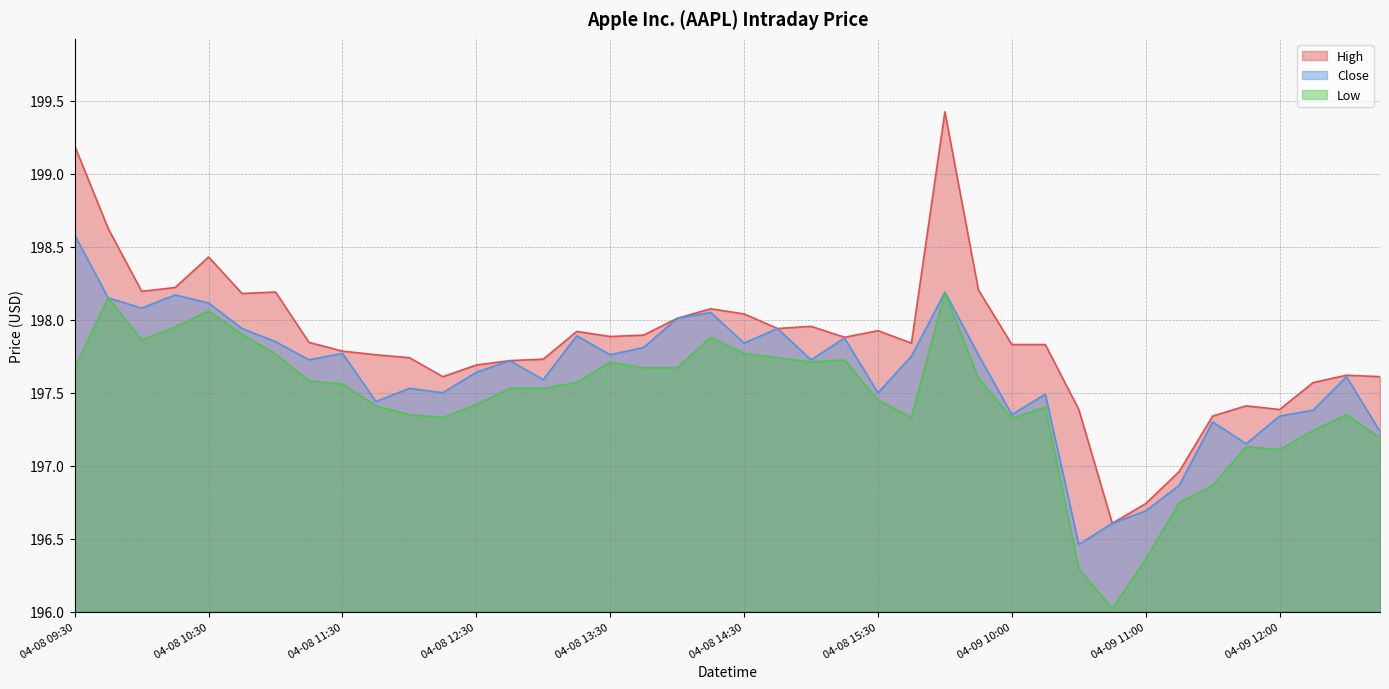

What is the greatest value displayed?

199.4